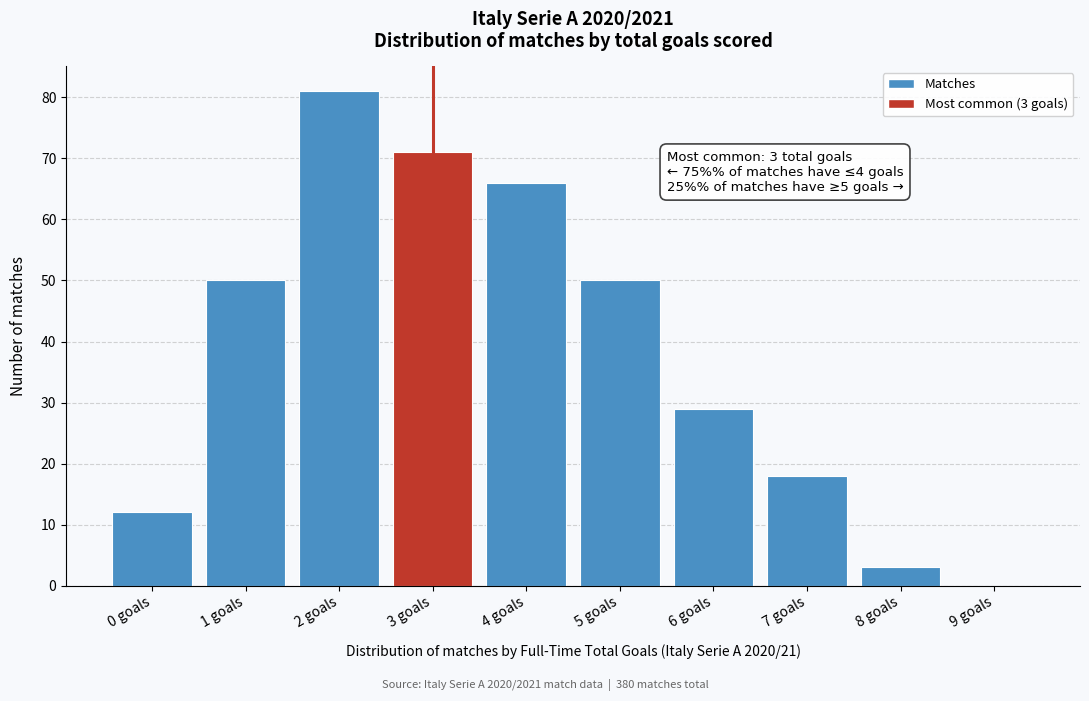

Reading left to right, extract all data points from this chart.

0 goals=12	1 goals=50	2 goals=81	3 goals=71	4 goals=66	5 goals=50	6 goals=29	7 goals=18	8 goals=3	9 goals=0